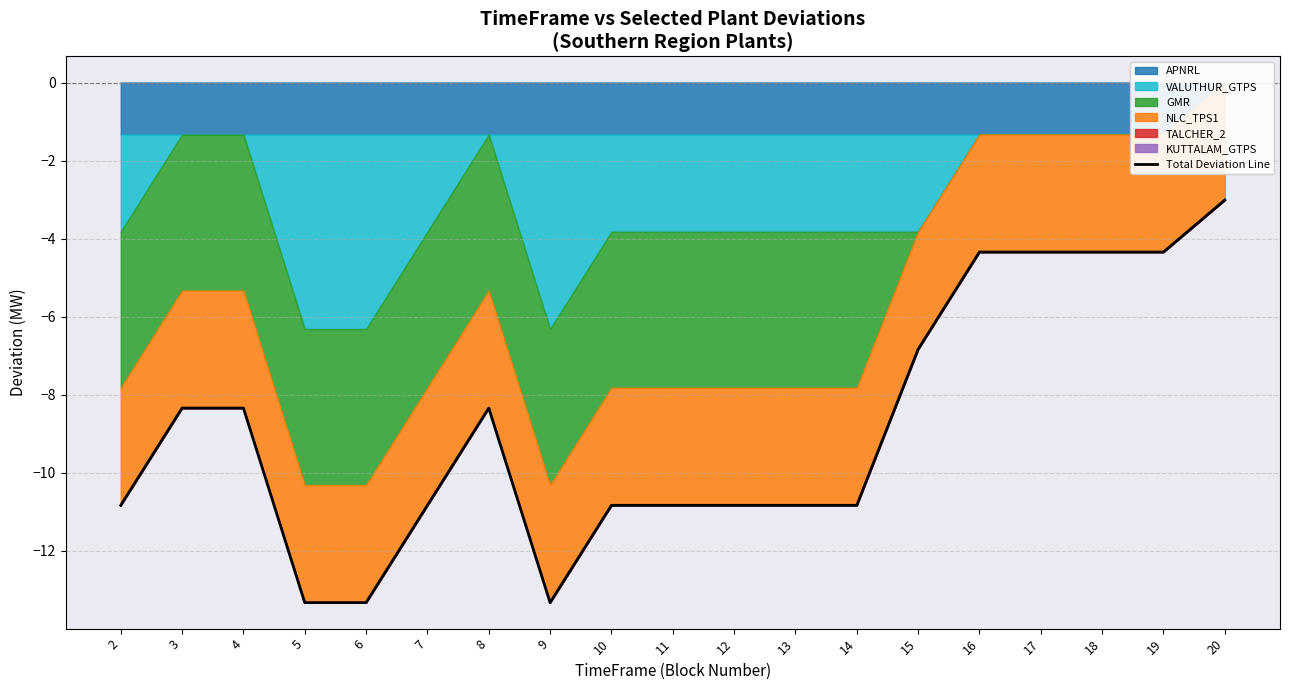

Is it true that the value at 10 is -10.8?

True